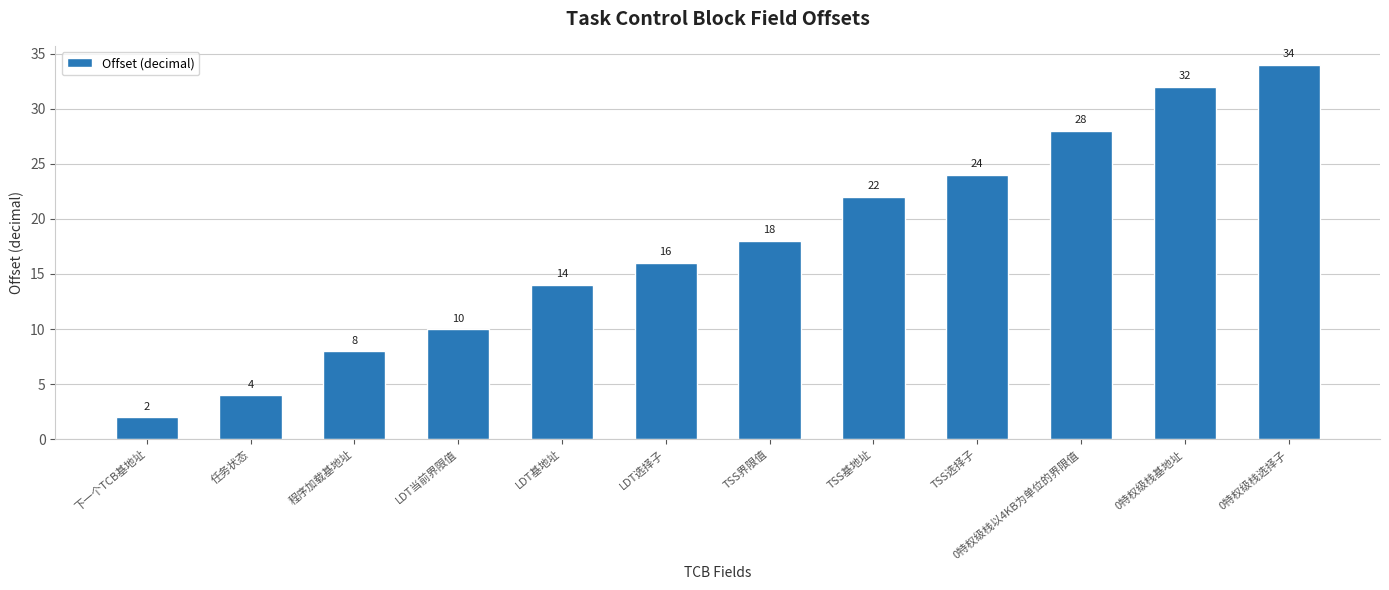

What is the ratio of the value at TSS选择子 to the value at 0特权级栈以4KB为单位的界限值?

0.9